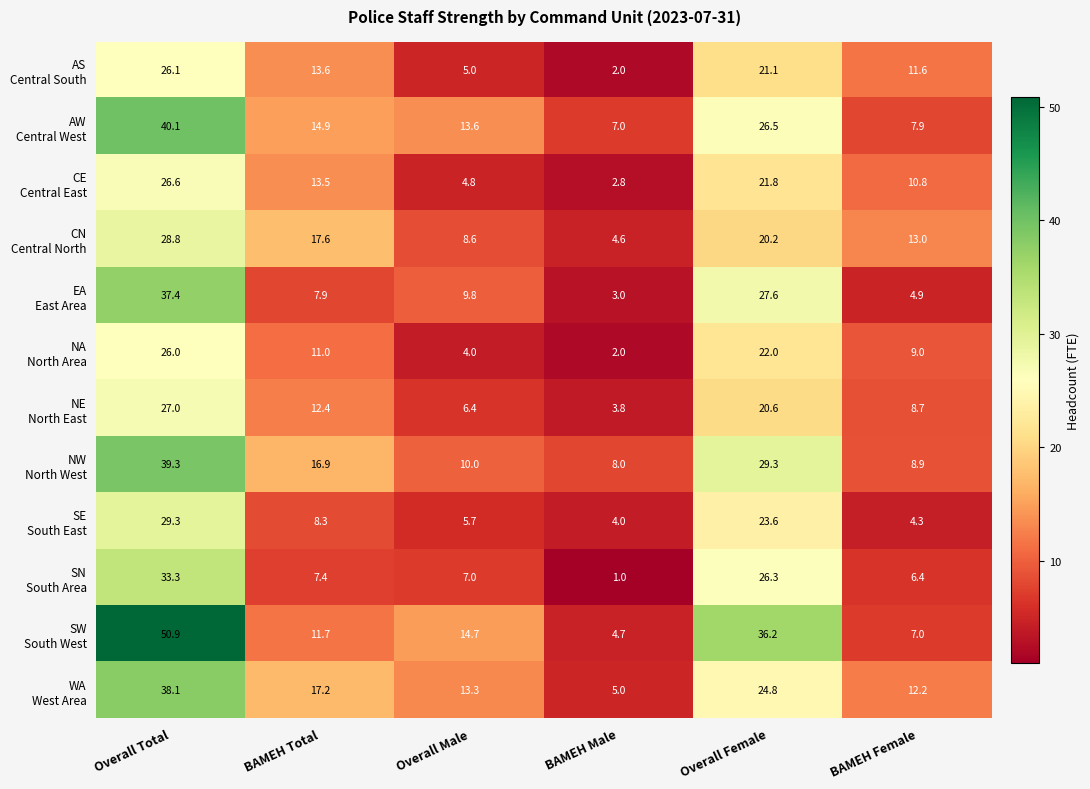

At which category is the sum across all series the highest?

Overall Total